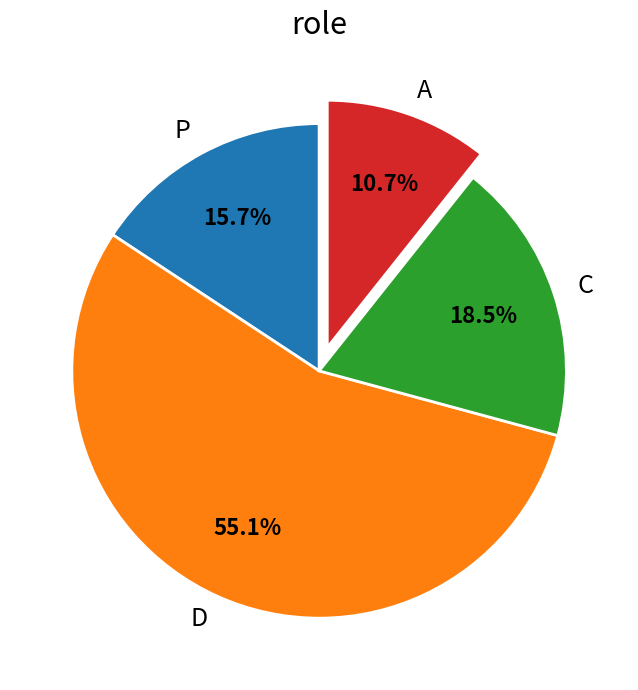

Approximately how many times larger is the value at D compared to A?

5.1